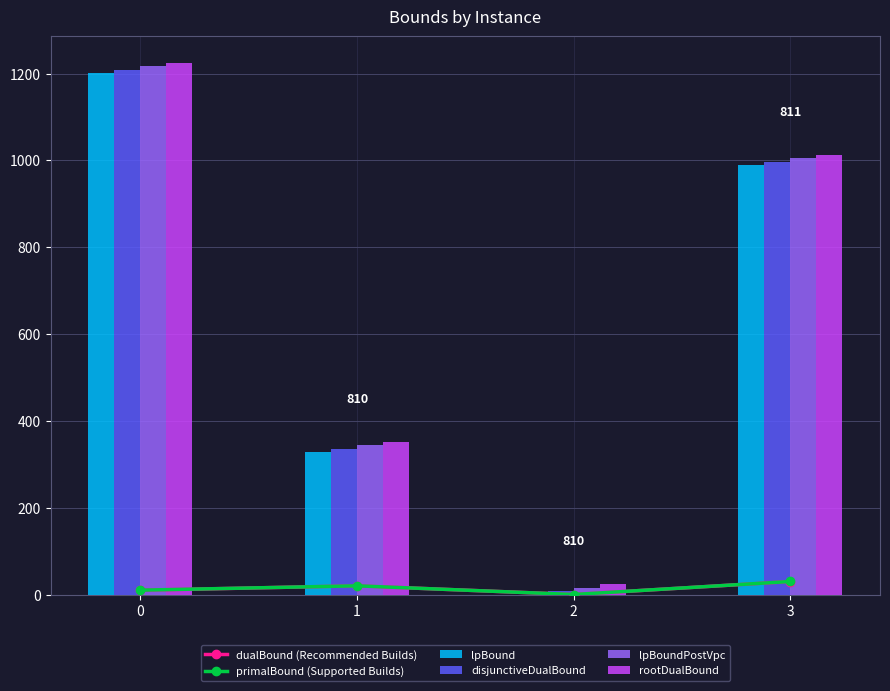

How many data points in lpBoundPostVpc are less than 1004?

2